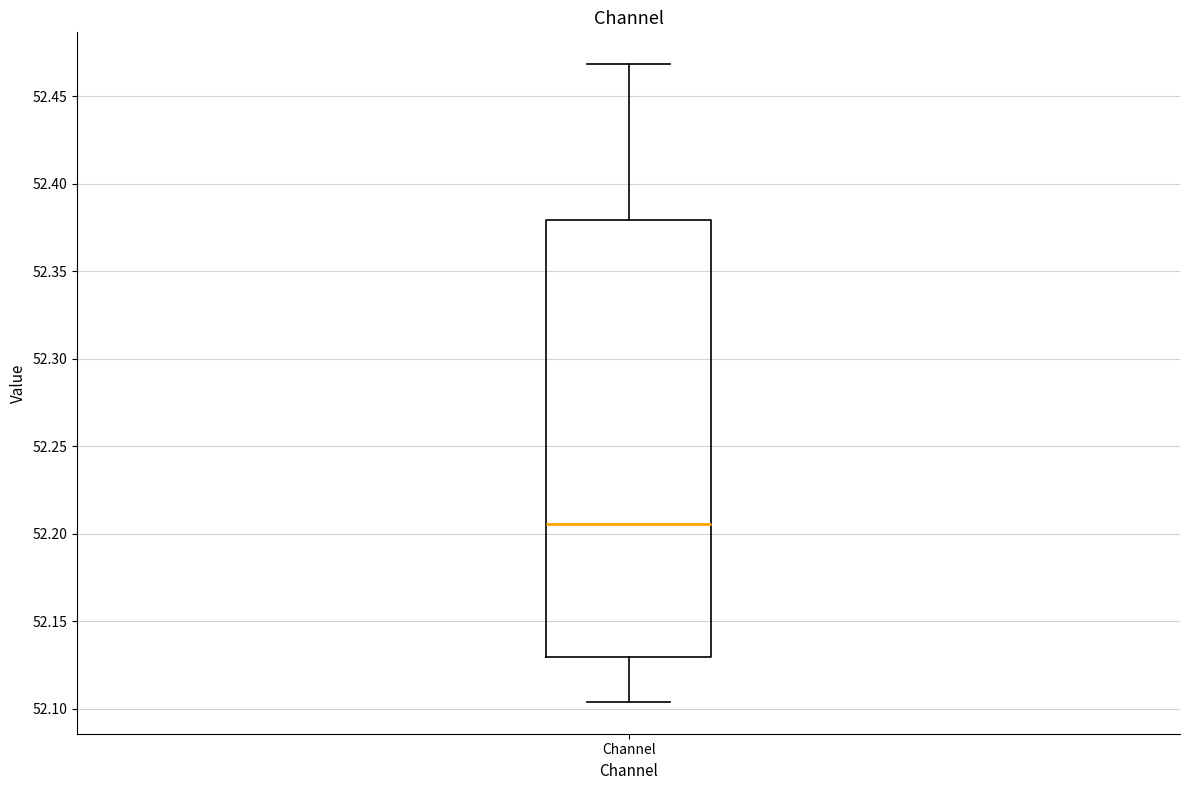

Where does the lower whisker of the box for Channel end on the y-axis? The values are not printed on the chart, so give them approximately, as read against the axis.

52.105